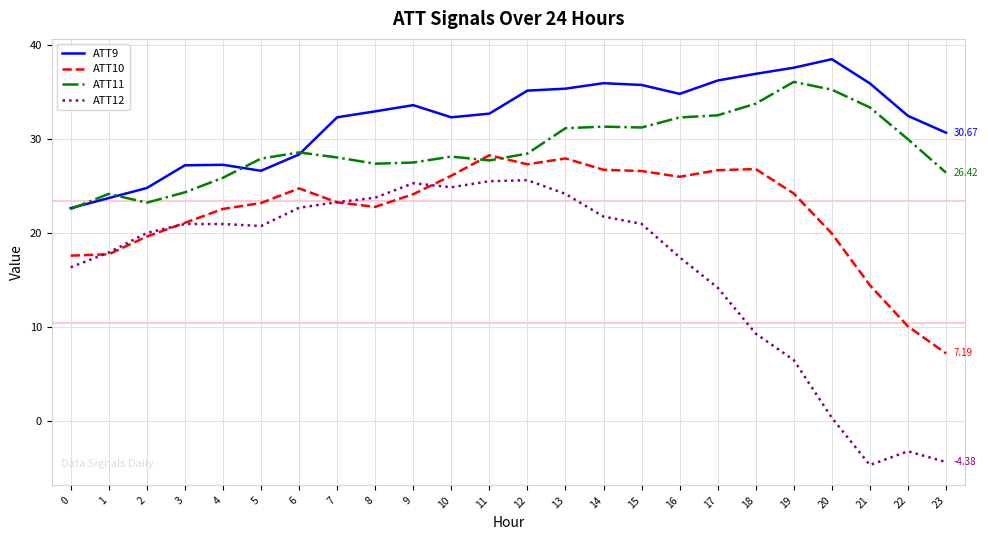

True or false: ATT11 and ATT12 intersect in this chart.

False